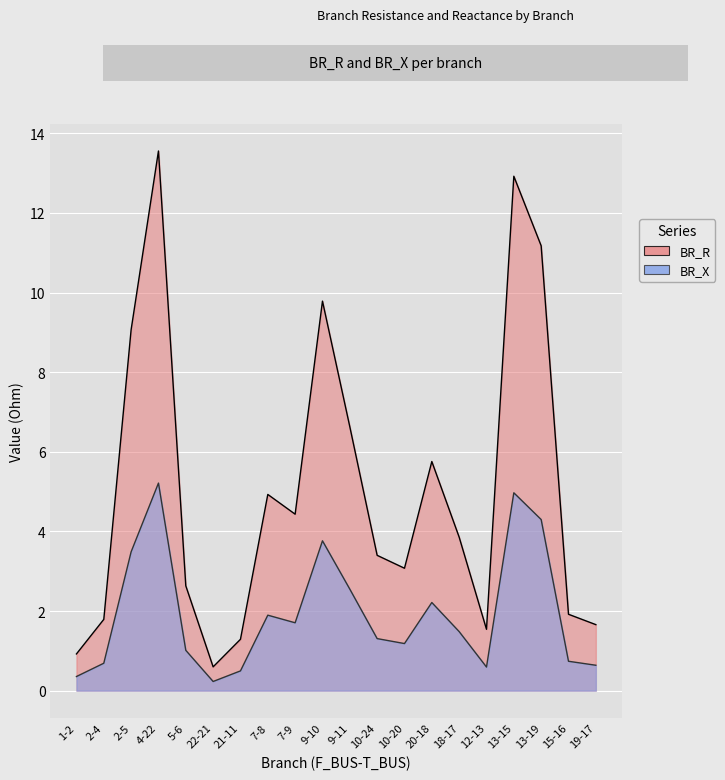

True or false: BR_R and BR_X intersect in this chart.

False